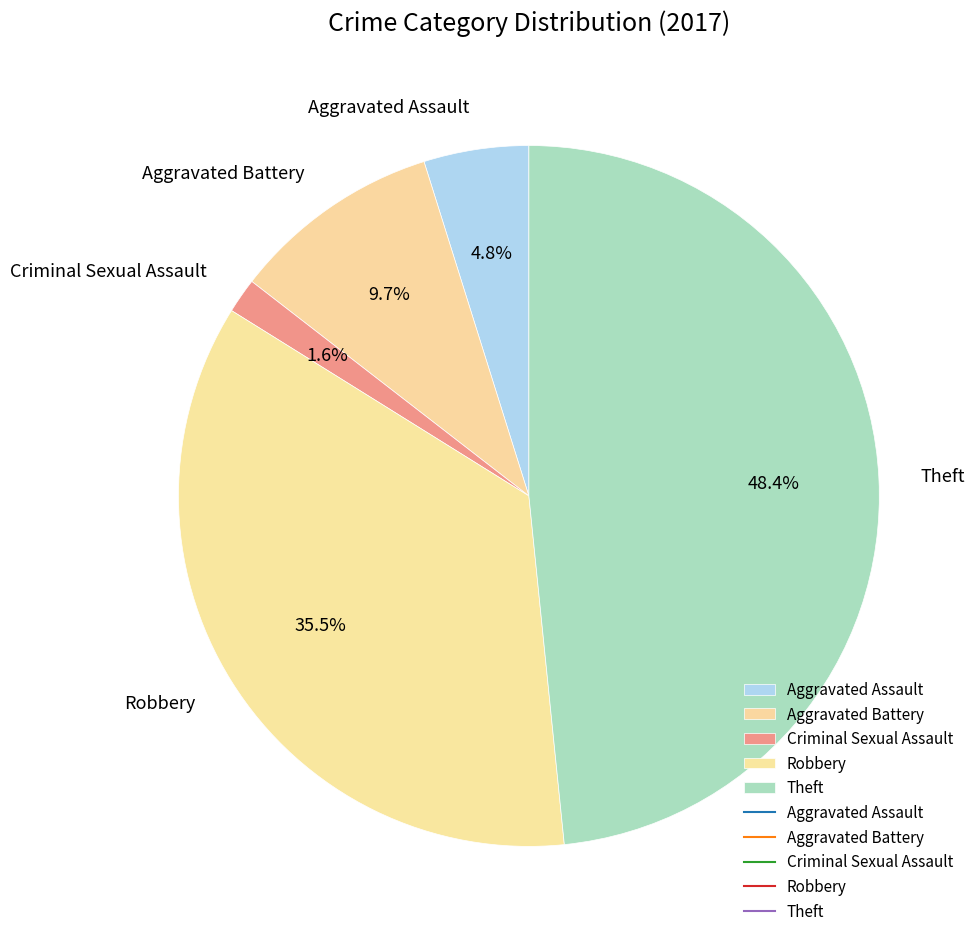

Rank the categories by value from lowest to highest.

Criminal Sexual Assault, Aggravated Assault, Aggravated Battery, Robbery, Theft